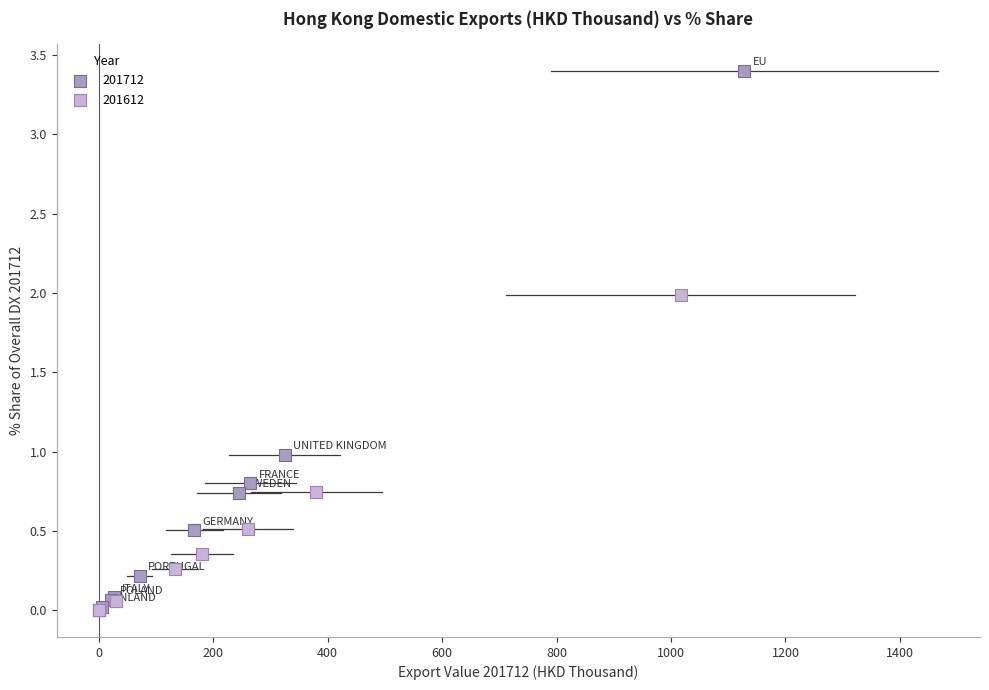

Which series reaches the maximum Y coordinate?

201712